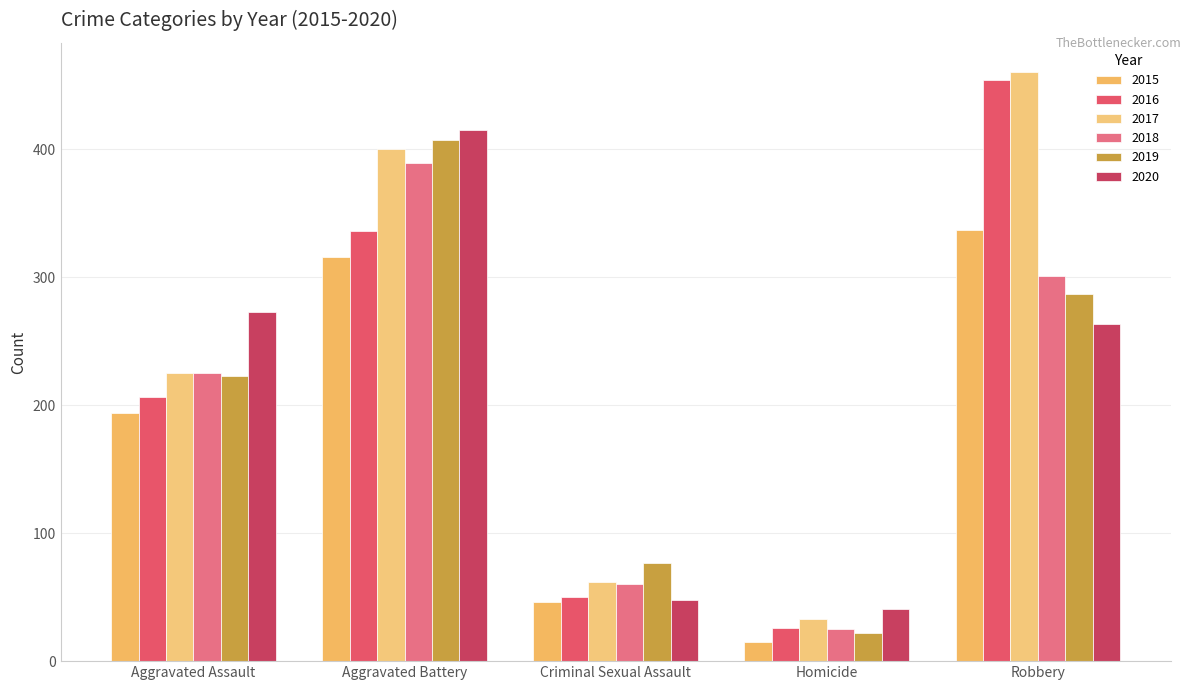

Reading left to right, extract all data points from this chart.

2015: 194	316	46	15	337
2016: 206	336	50	26	454
2017: 225	400	62	33	460
2018: 225	389	60	25	301
2019: 223	407	77	22	287
2020: 273	415	48	41	263